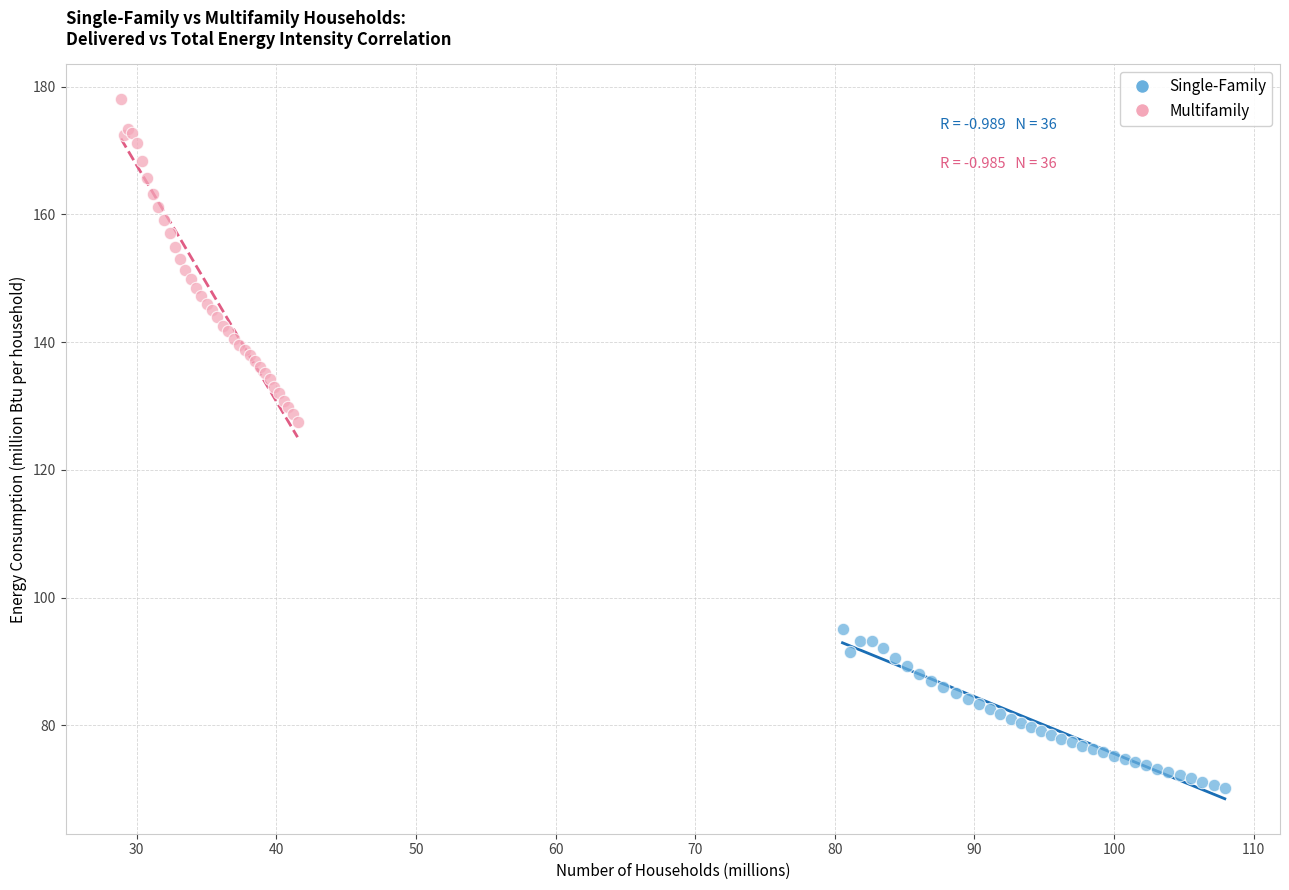

Which series has the widest spread of Y values?

Multifamily